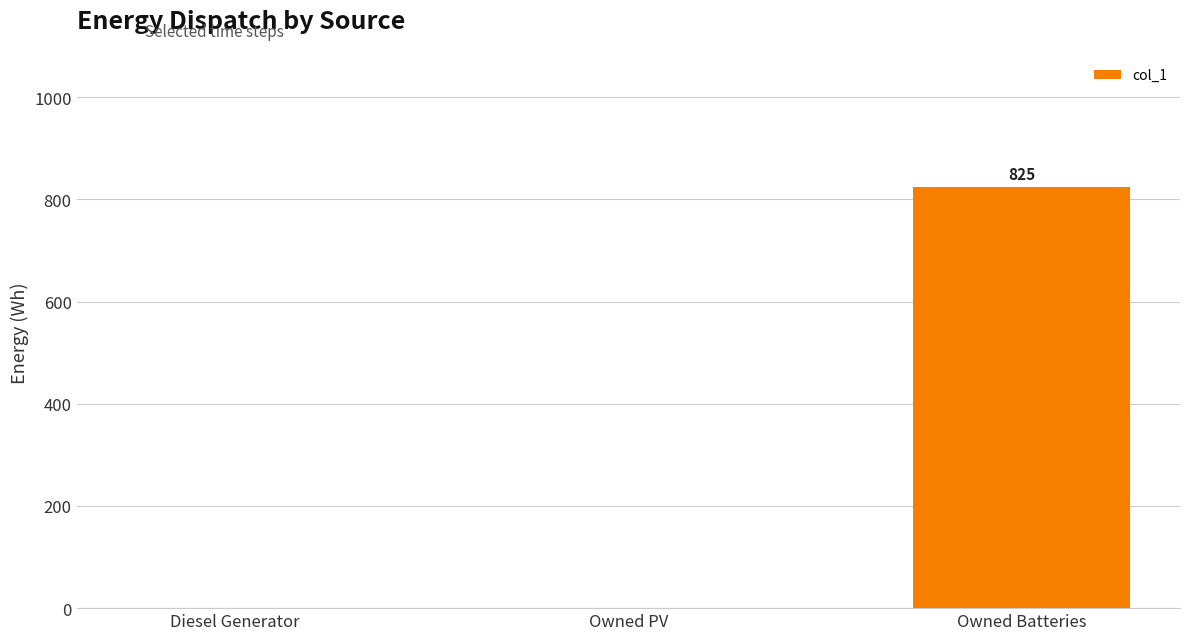

Between Owned Batteries and Owned PV, which is larger?

Owned Batteries